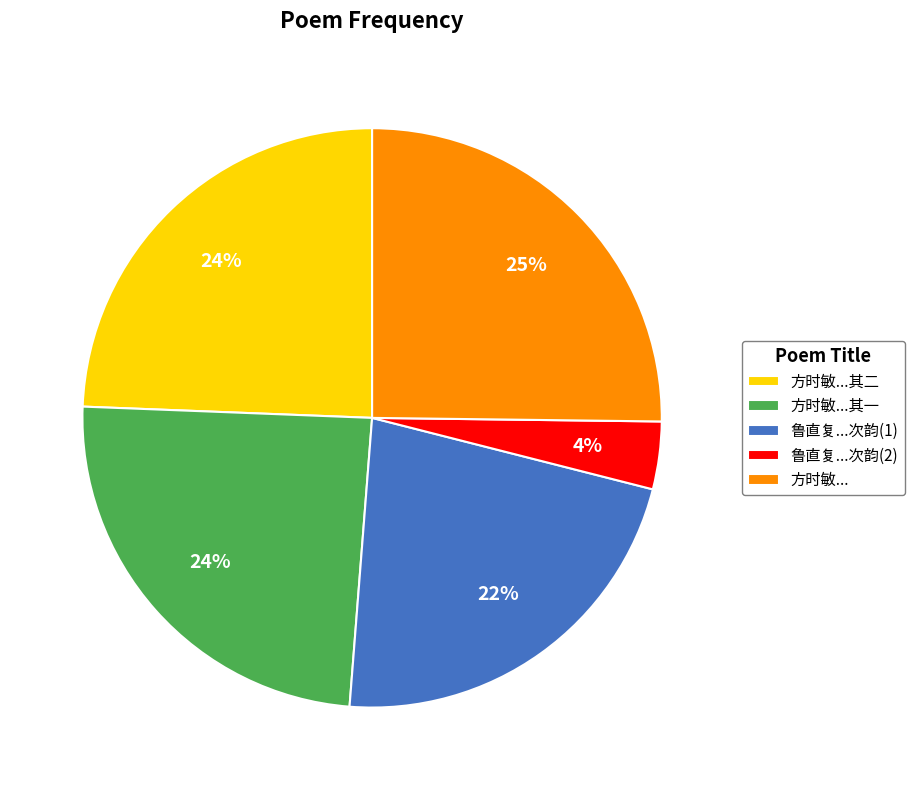

Is there any slice that represents more than half of the pie?

No